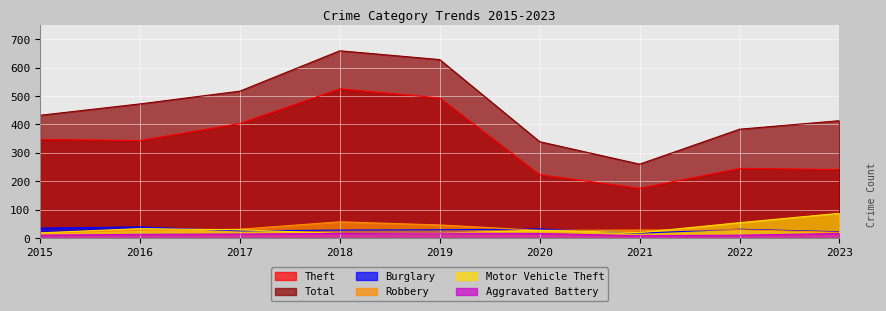

Which label corresponds to the smallest value in the chart?

2021